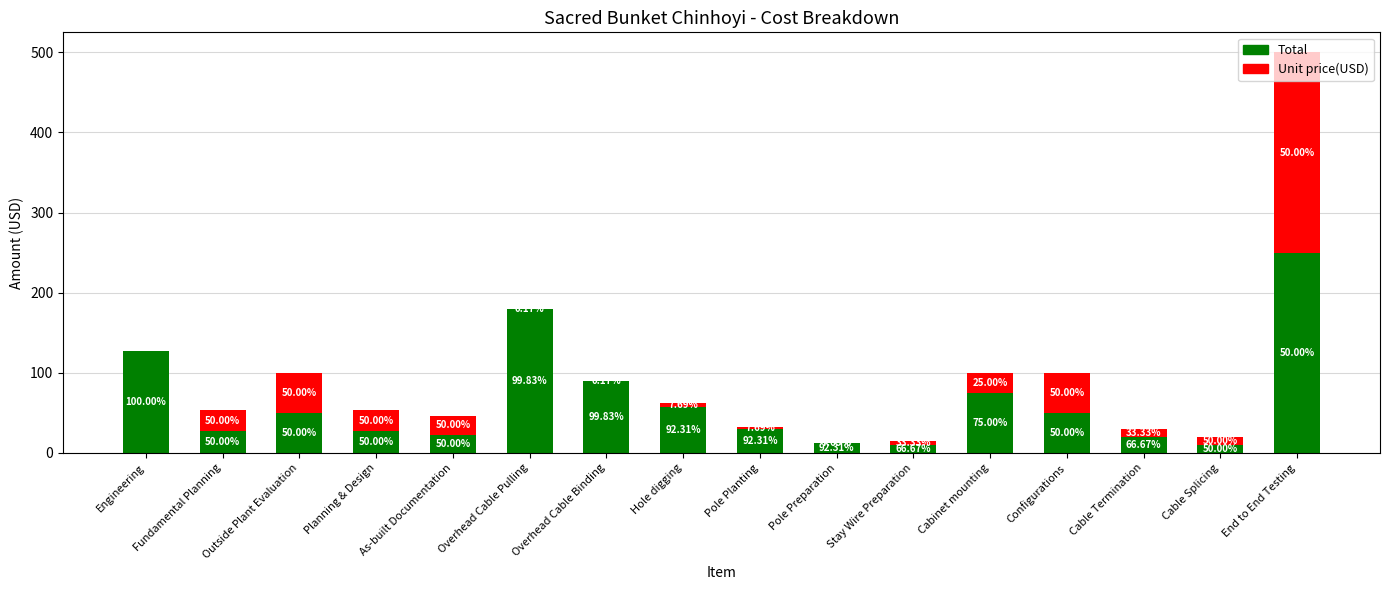

What is the total value across all series at Configurations?

100.0